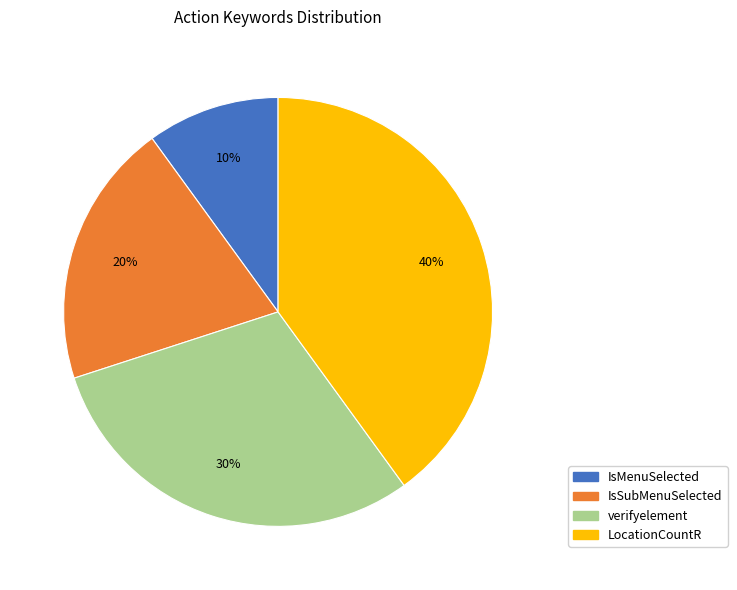

Do IsSubMenuSelected and IsMenuSelected together represent more than half of the pie?

No